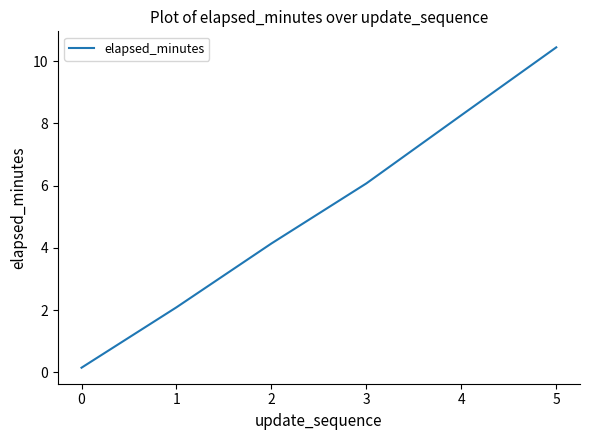

What is the difference between the maximum and minimum values?

10.3